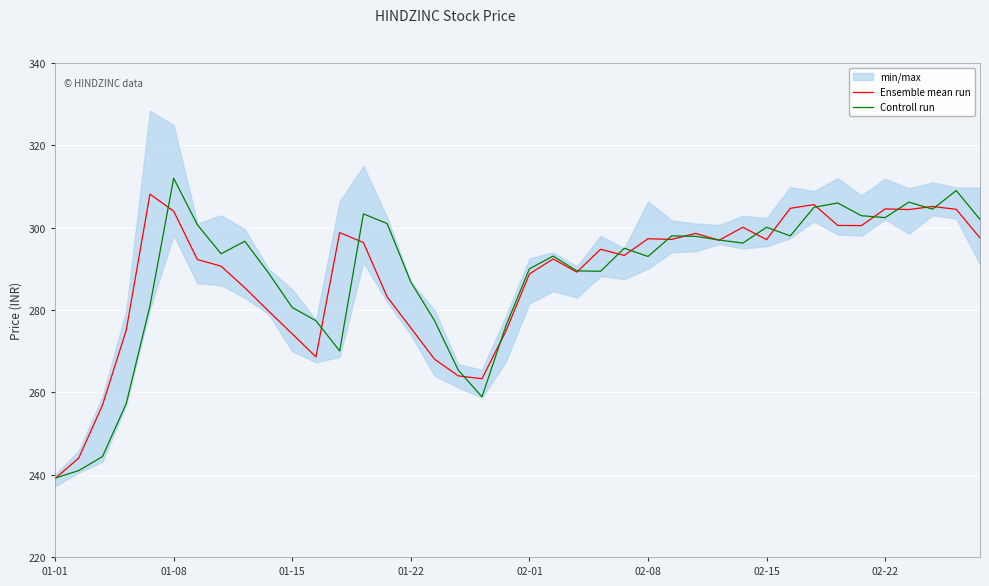

Is it true that Ensemble mean run equals 203.3 at 02-15?

False